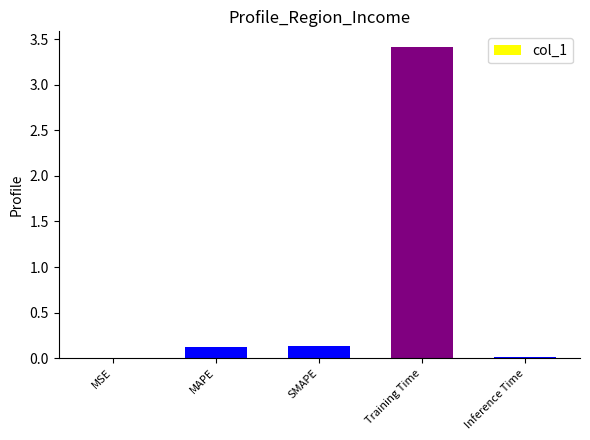

Which label corresponds to the largest value in the chart?

Training Time